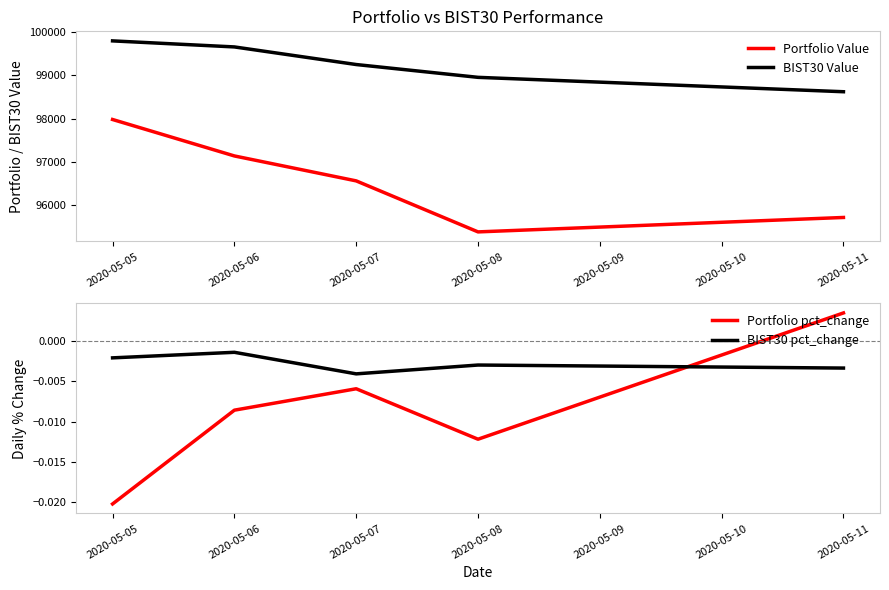

At which label is Portfolio pct_change closest to 0?

2020-05-11